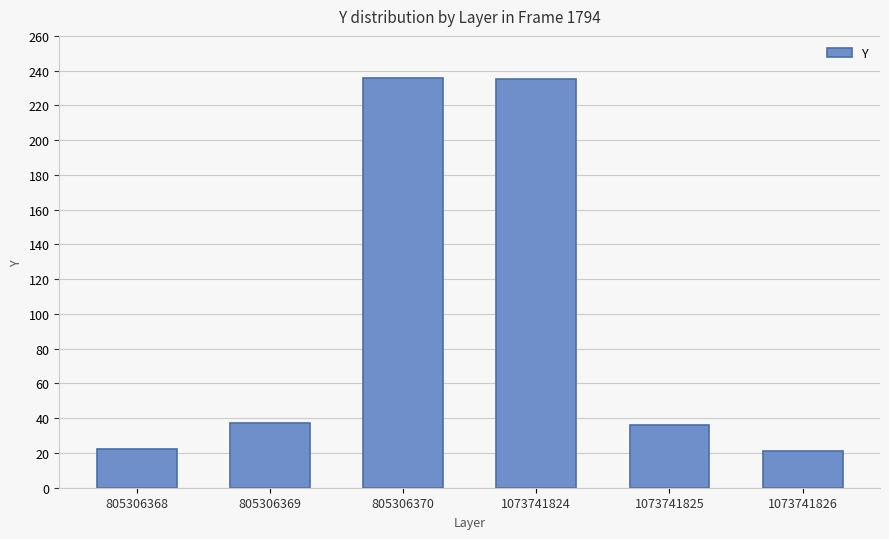

Does the chart contain stacked bars?

No